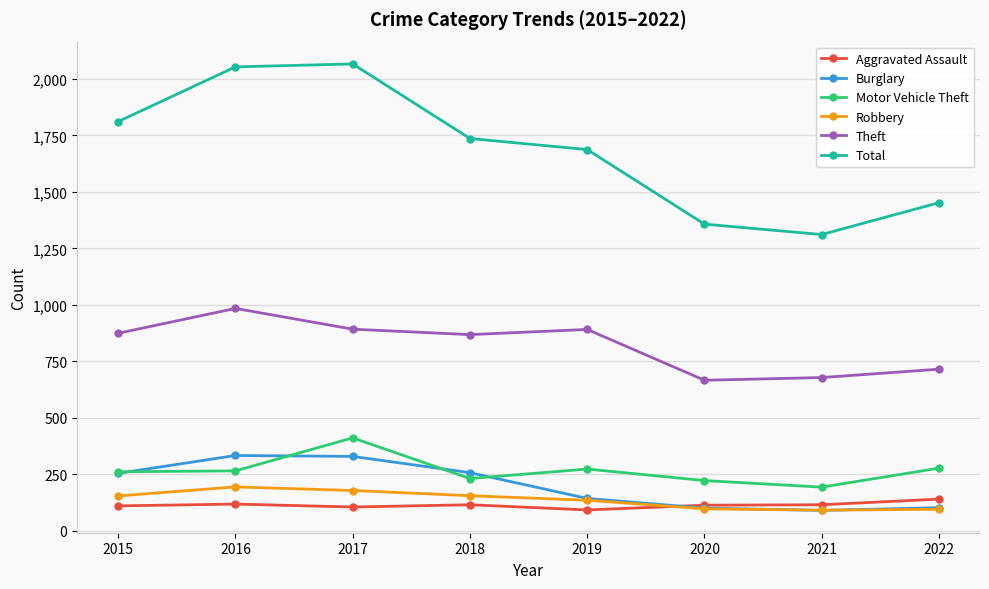

What is the highest value of the Total series?

2066